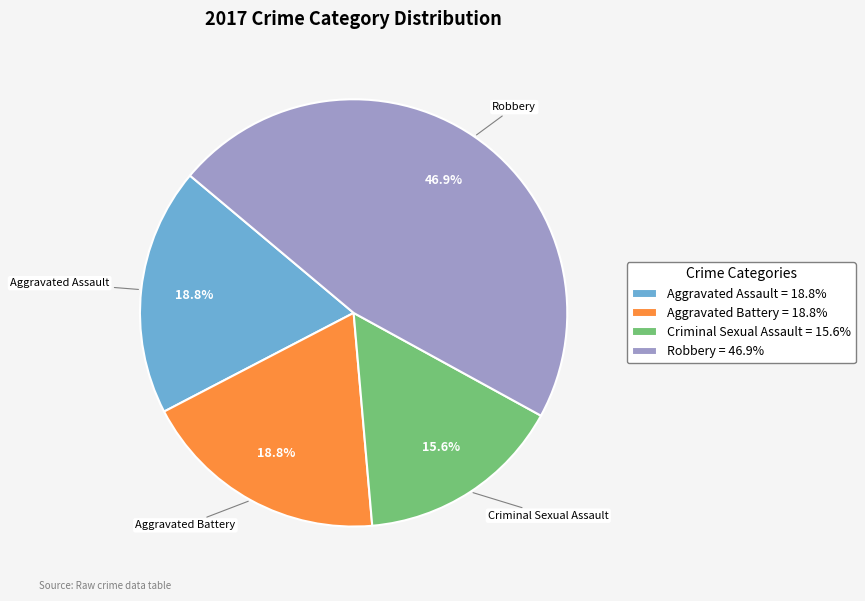

To the nearest percent, what portion does Aggravated Battery represent?

19%